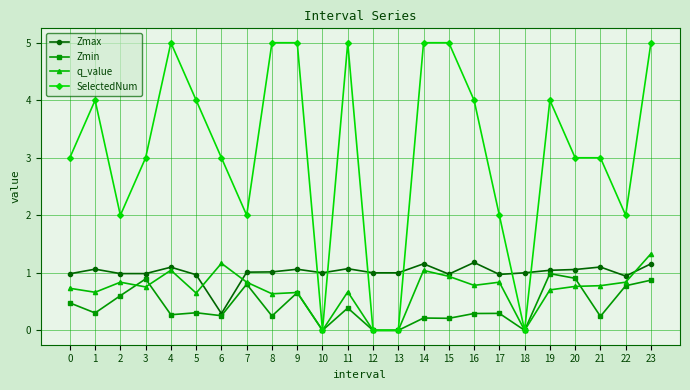

At how many categories does at least one series exceed 0?

24